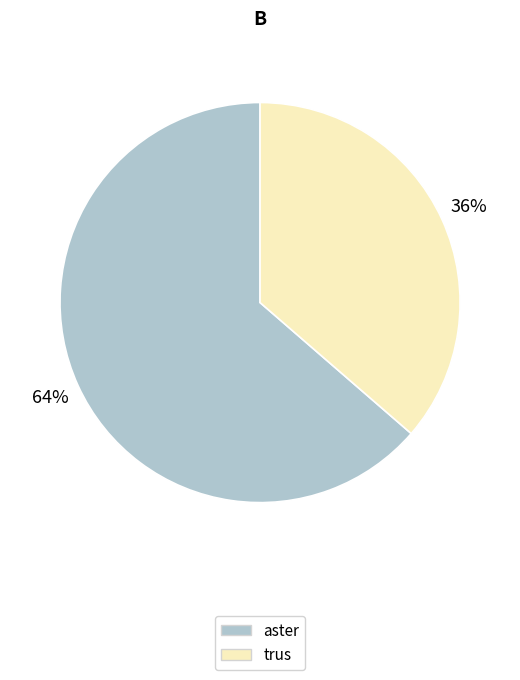

To the nearest percent, what percentage of the pie is trus?

36%